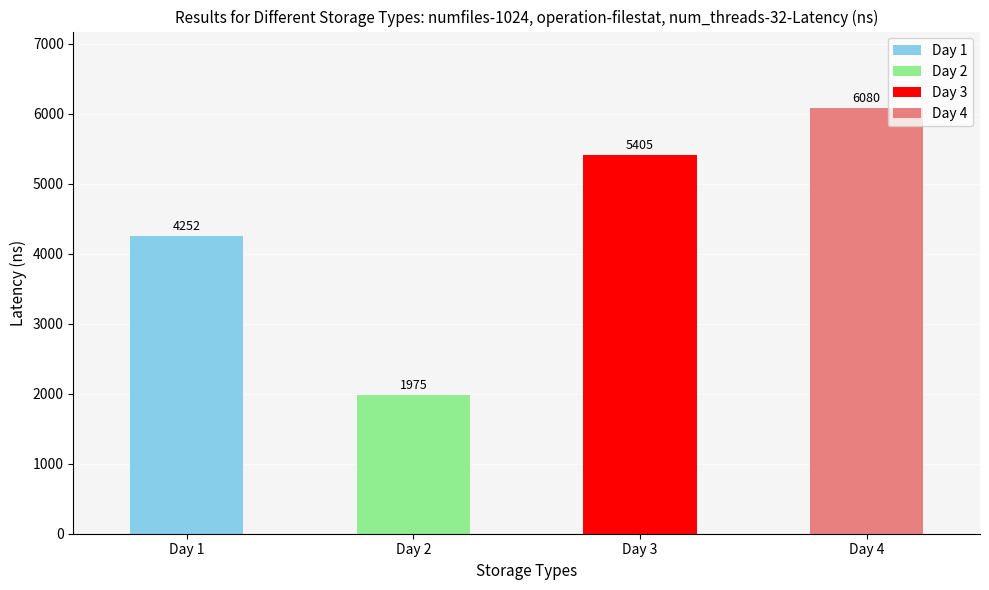

The value of Day 2 at 18:00 is 43. True or false?

False